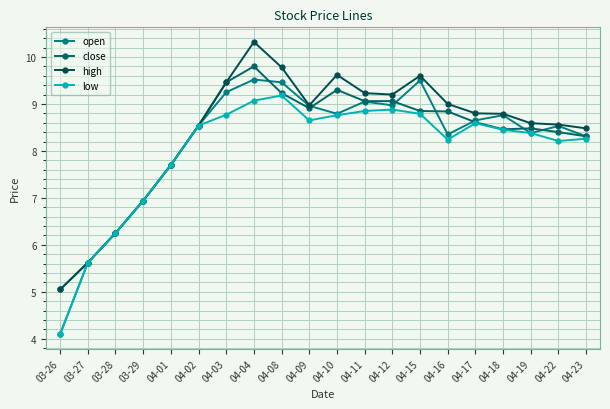

What is the highest value of the open series?

9.5